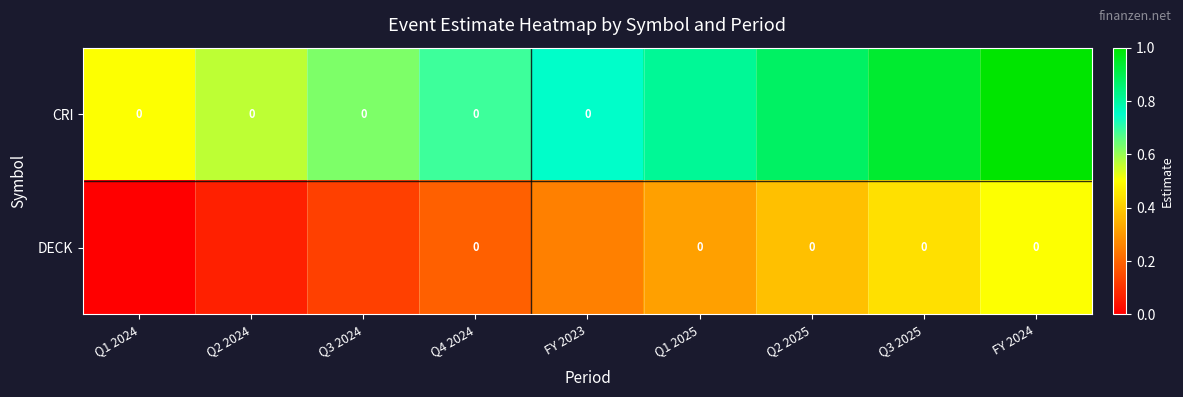

Which category has the highest value across all series?

FY 2024